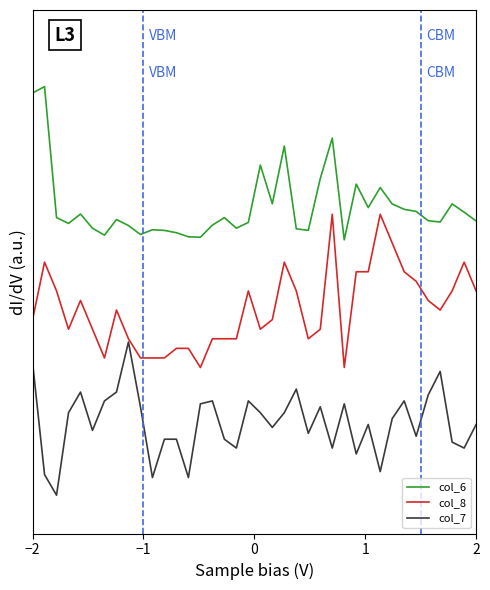

Reading left to right, what are all the values shown in this chart?

col_6: 1.6	1.6	1.1	1.1	1.1	1.0	1.0	1.1	1.1	1.0	1.0	1.0	1.0	1.0	1.0	1.1	1.1	1.0	1.1	1.3	1.1	1.4	1.0	1.0	1.2	1.4	1.0	1.2	1.1	1.2	1.1	1.1	1.1	1.1	1.1	1.1	1.1	1.1
col_8: 0.7	0.9	0.8	0.7	0.8	0.7	0.5	0.7	0.6	0.5	0.5	0.5	0.6	0.6	0.5	0.6	0.6	0.6	0.8	0.7	0.7	0.9	0.8	0.6	0.7	1.1	0.5	0.9	0.9	1.1	1.0	0.9	0.8	0.8	0.7	0.8	0.9	0.8
col_7: 0.5	0.1	0.0	0.3	0.4	0.3	0.4	0.4	0.6	0.3	0.1	0.2	0.2	0.1	0.4	0.4	0.2	0.2	0.4	0.3	0.3	0.3	0.4	0.2	0.3	0.2	0.4	0.2	0.3	0.1	0.3	0.4	0.2	0.4	0.5	0.2	0.2	0.3